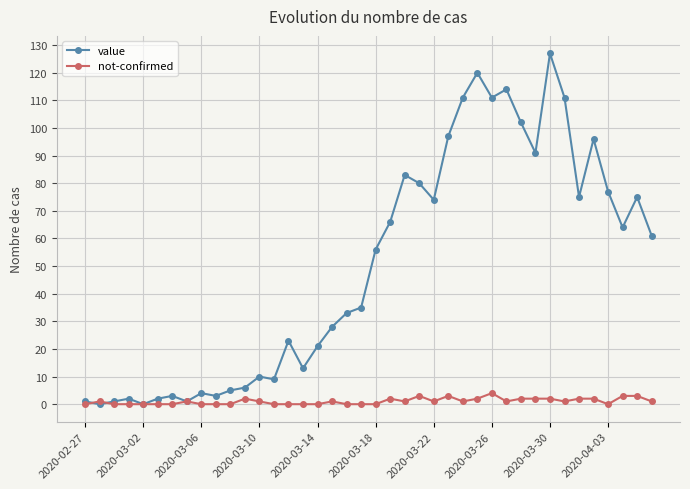

What is the highest value of the not-confirmed series?

4